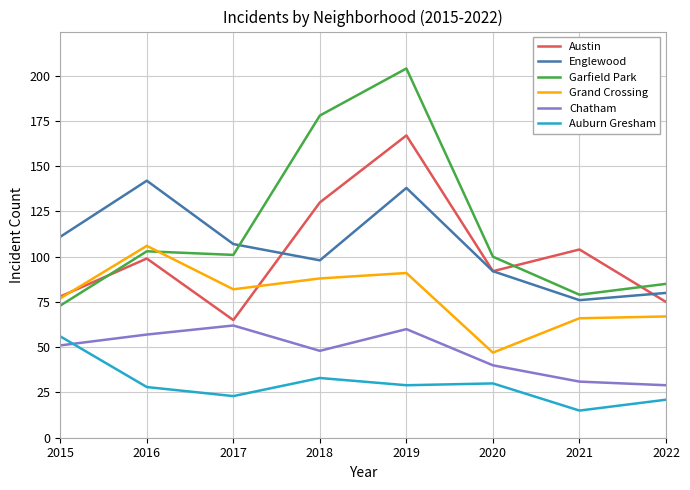

Is the value of Grand Crossing at 2018 greater than the value of Austin at 2022?

Yes